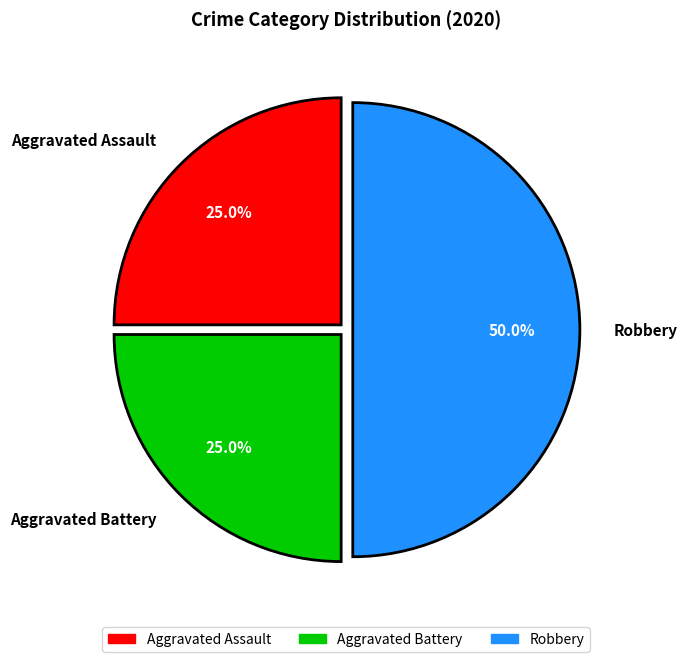

How many slices are in this pie chart?

3